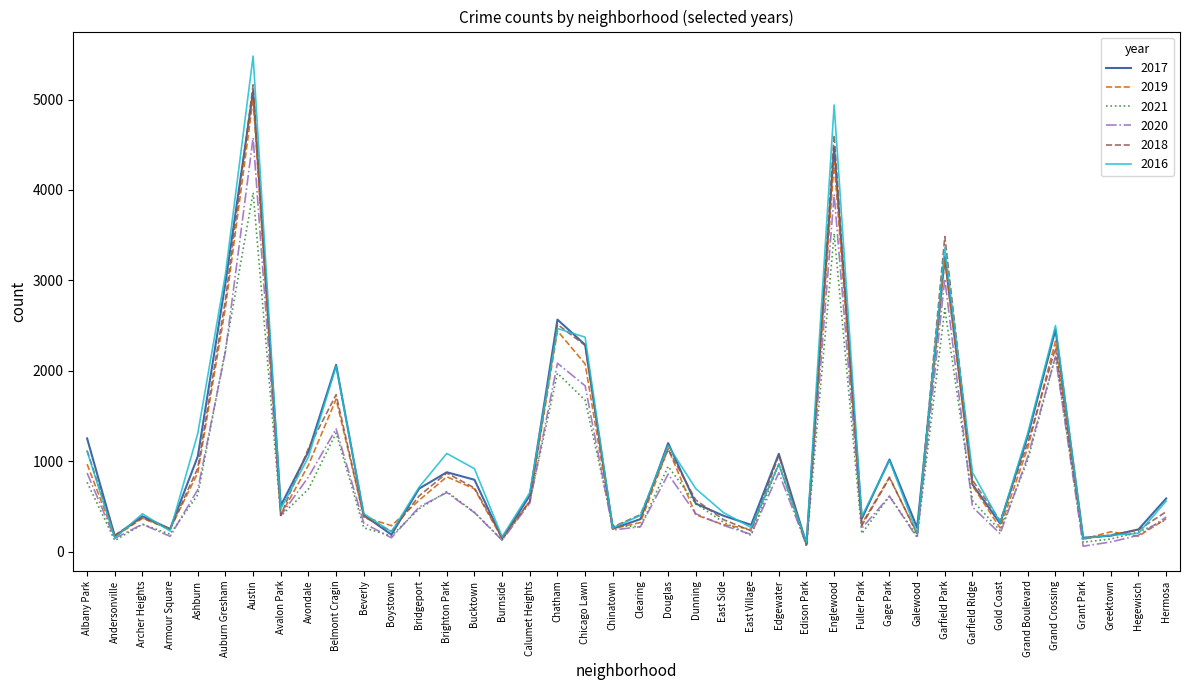

What position from the right is Douglas?

19